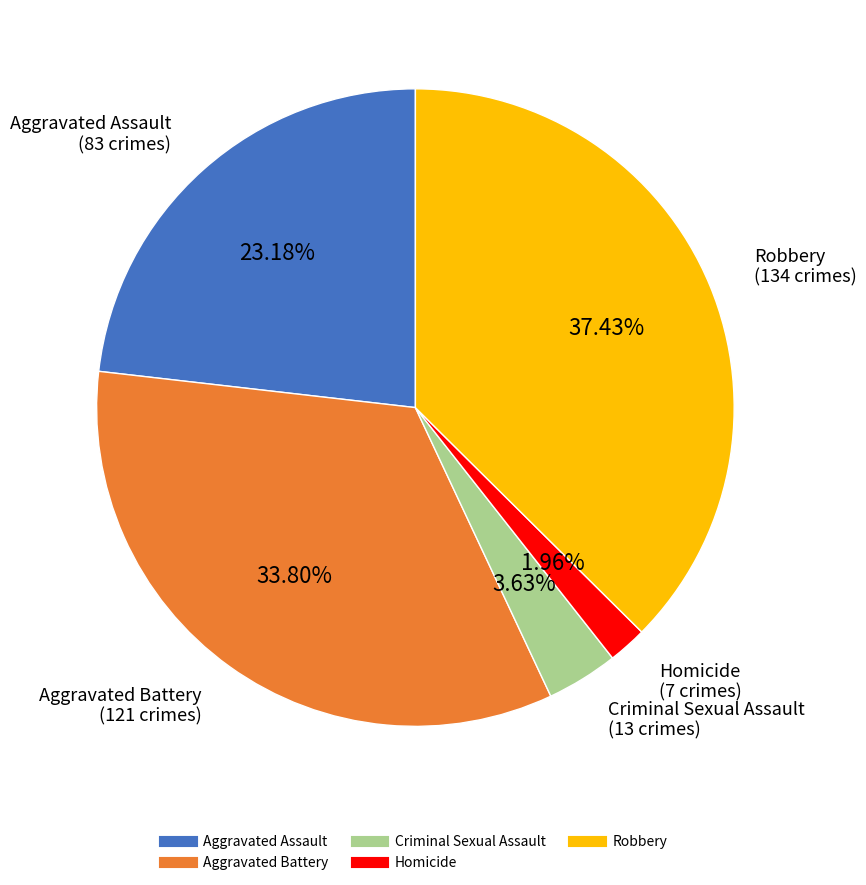

To the nearest percent, what percentage of the pie is Aggravated Assault?

23%